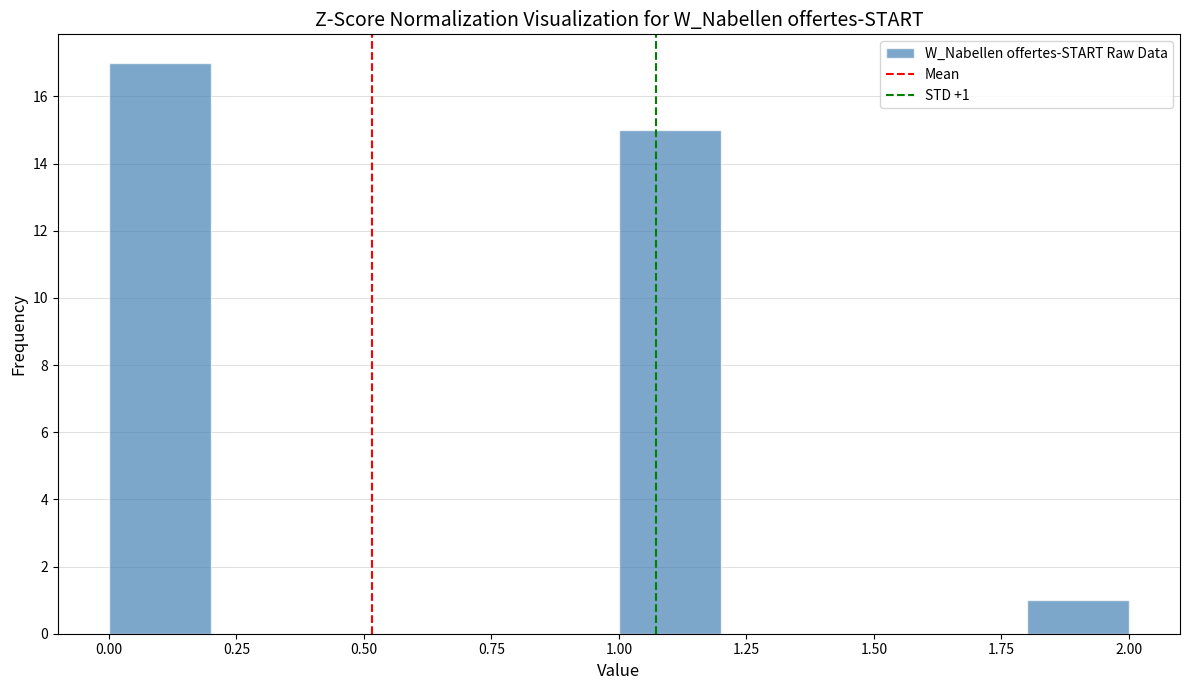

Over which range of the x-axis is the bar tallest?

0.0 to 0.2